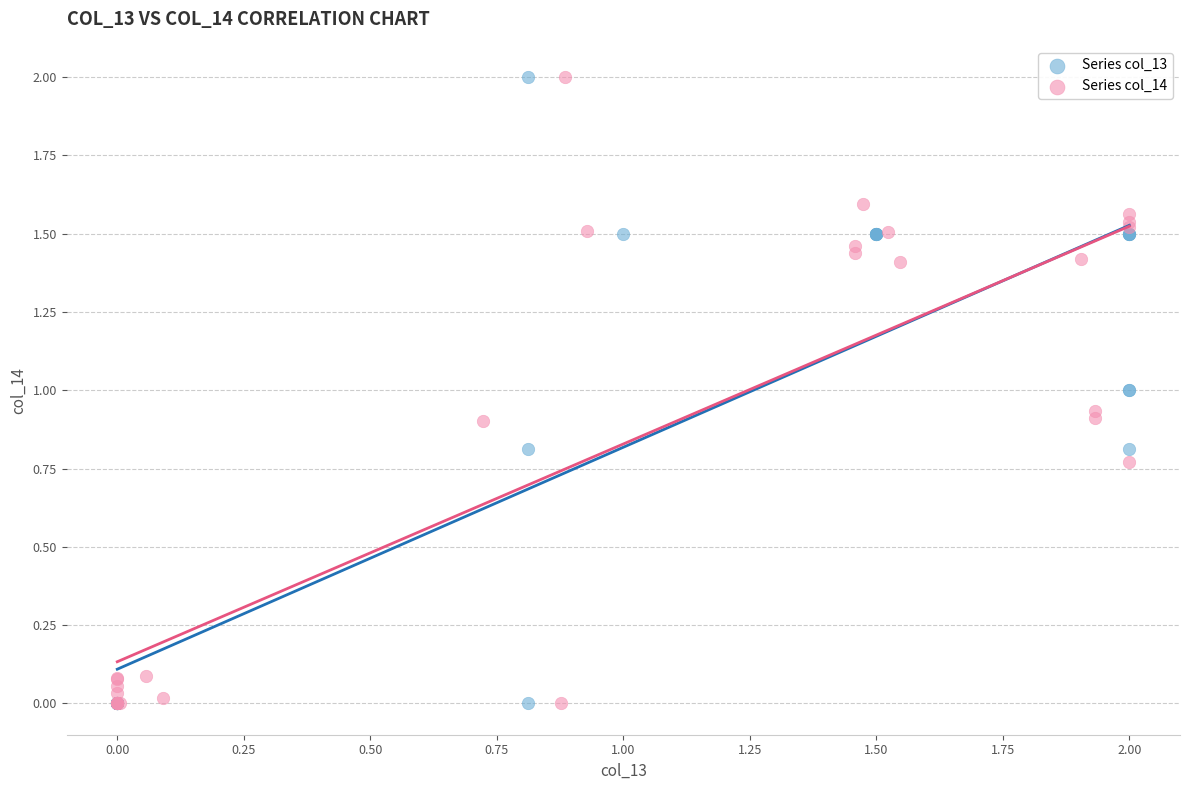

What are all the series names shown in the legend?

Series col_13, Series col_14